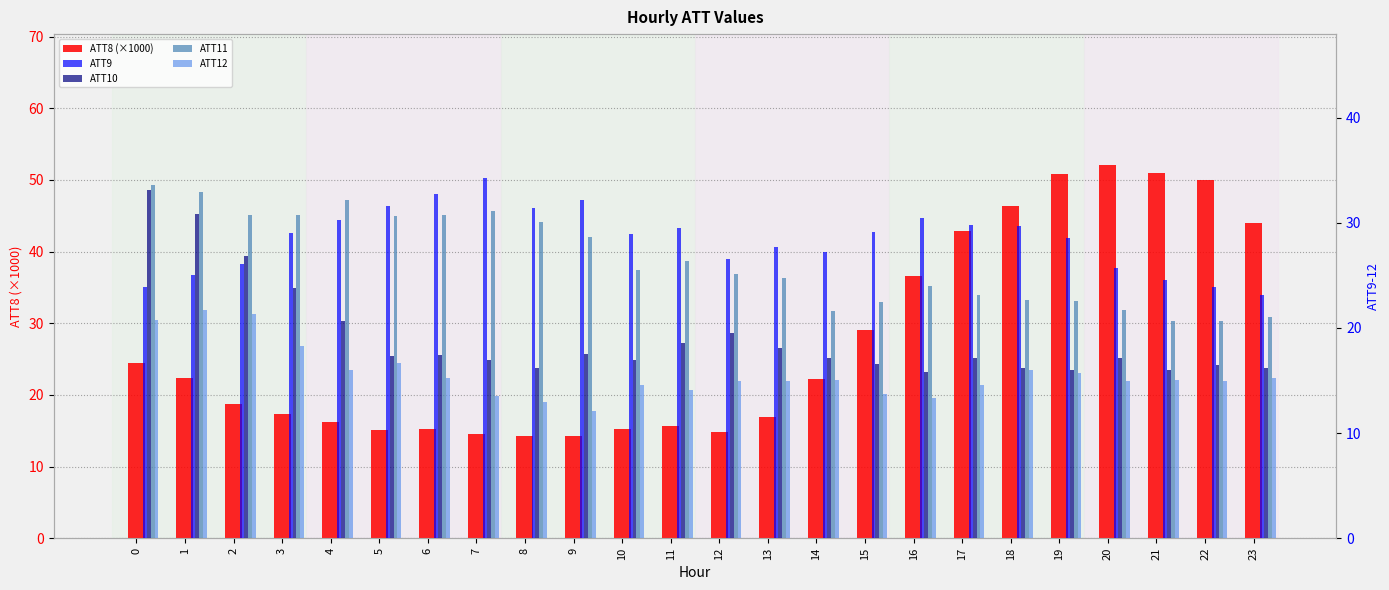

What value does the ATT12 series have at 18?

16.0